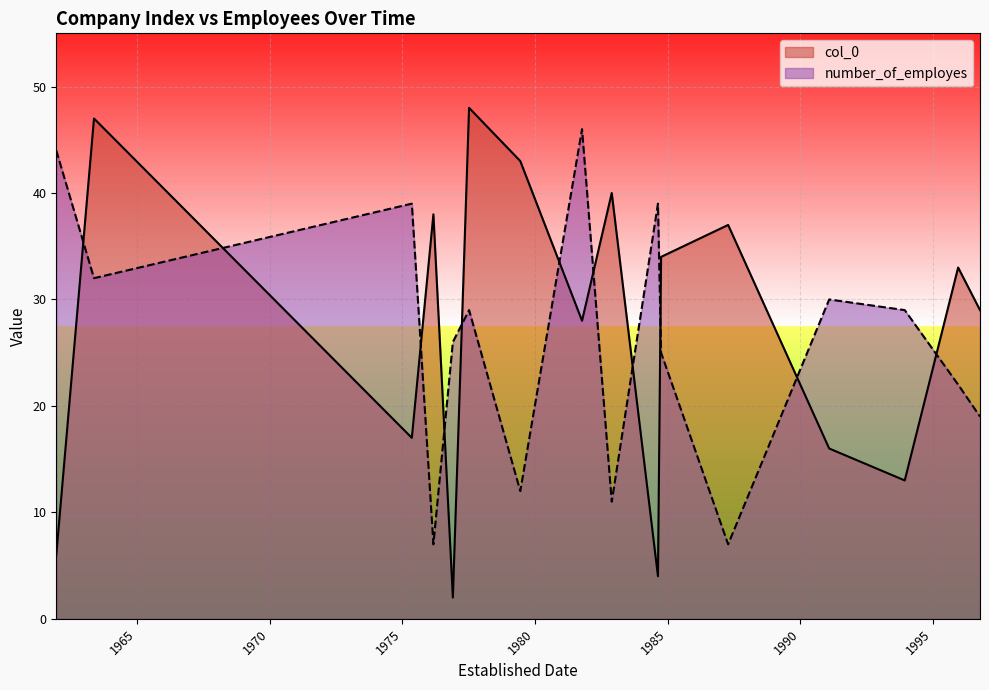

What is the spread (max minus min) of values at 3/4/1976?

31